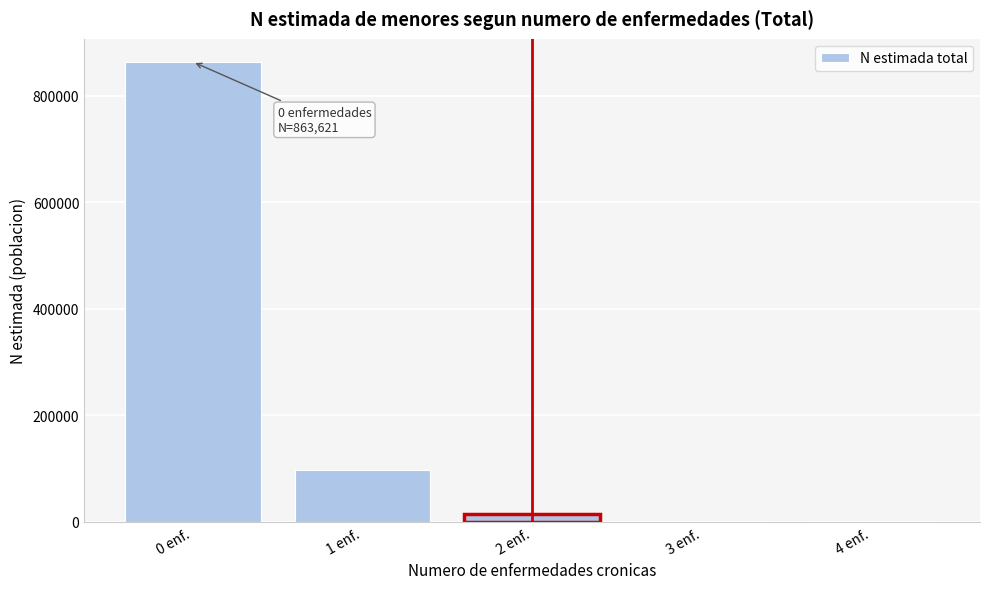

What is the maximum value shown in the chart?

863621